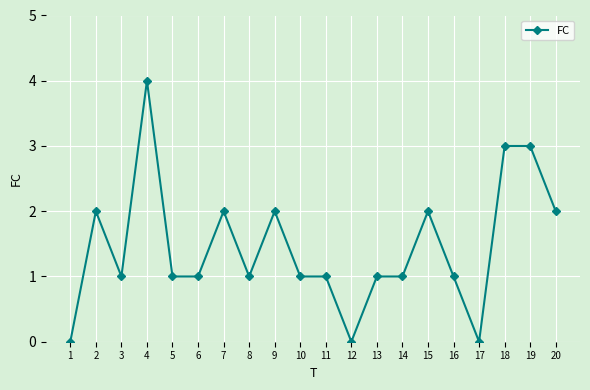

The value at 14 is 1. True or false?

True